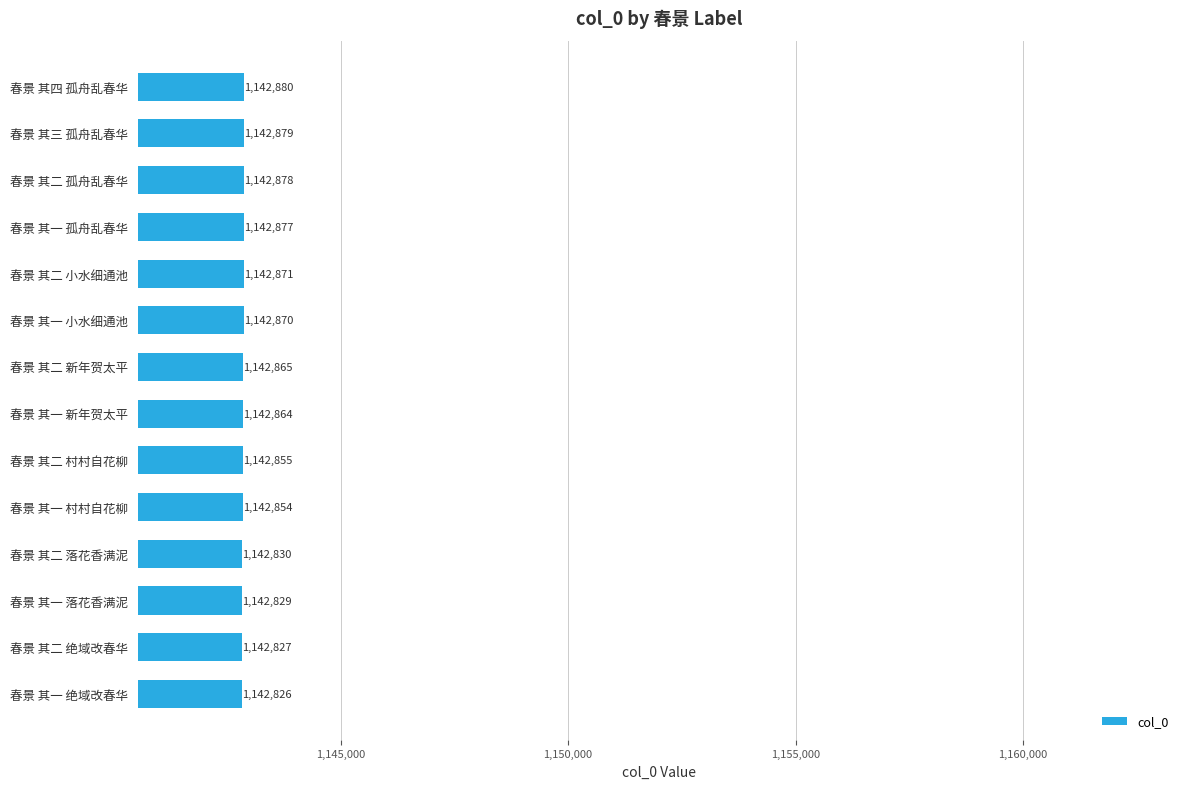

What is the change in value from 春景 其二 新年贺太平 to 春景 其三 孤舟乱春华?

+14